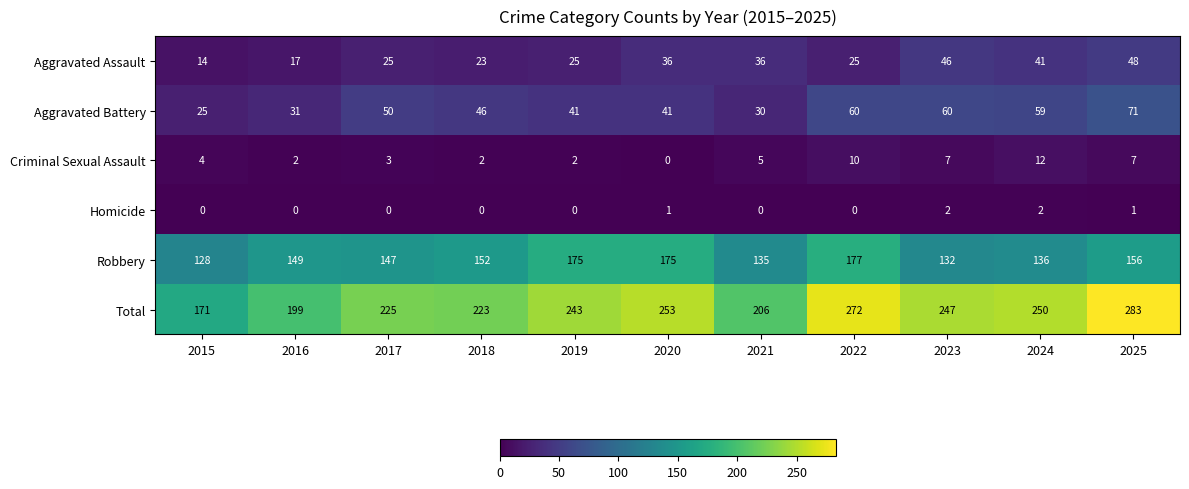

What is the difference between the highest and lowest values at 2023?

245